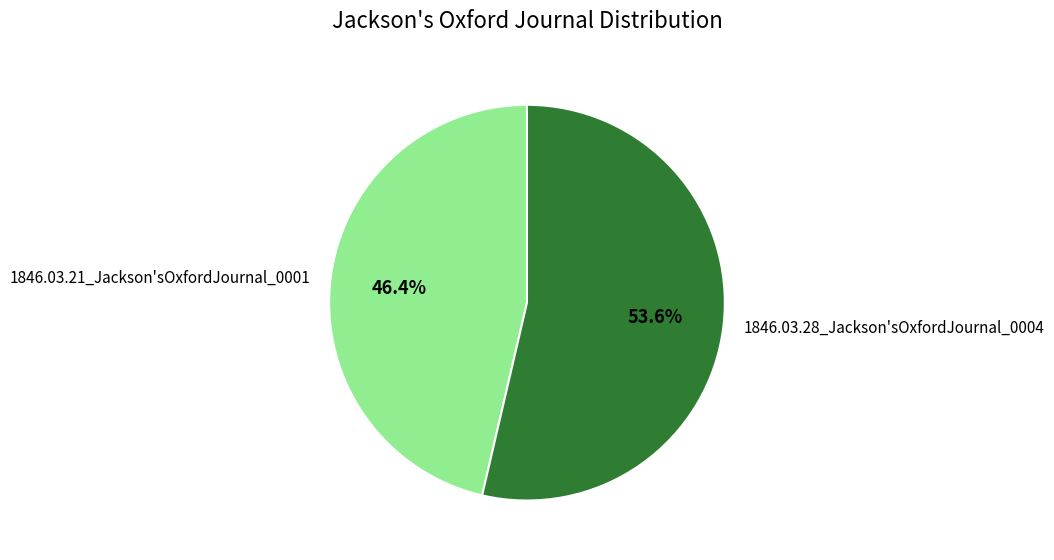

Rank the categories by value from lowest to highest.

1846.03.21_Jackson'sOxfordJournal_0001, 1846.03.28_Jackson'sOxfordJournal_0004